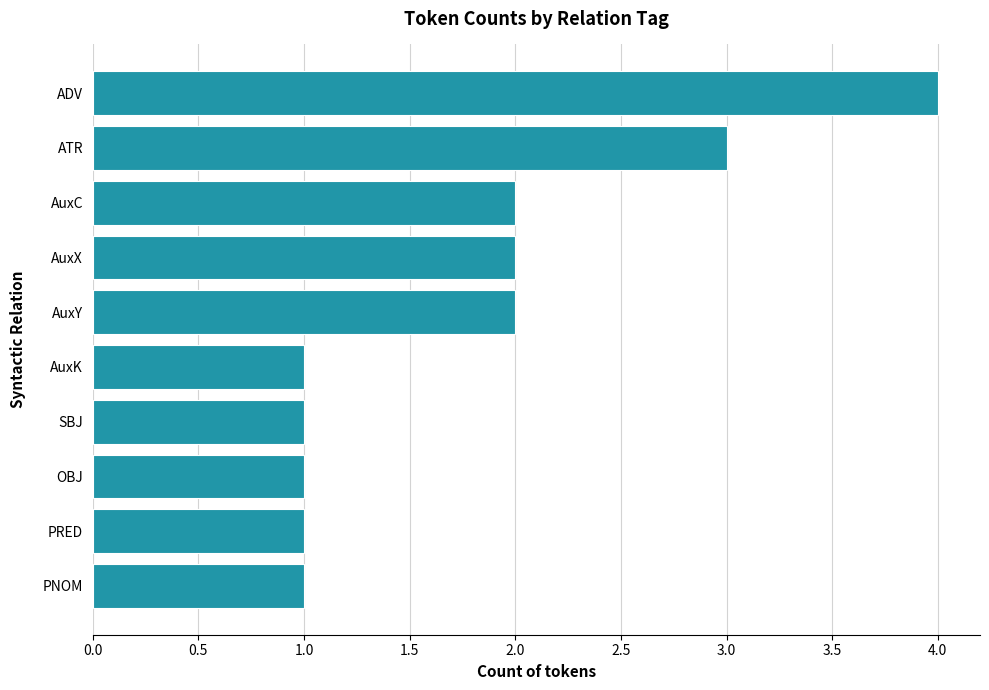

Reading top to bottom, extract all data points from this chart.

4	3	2	2	2	1	1	1	1	1